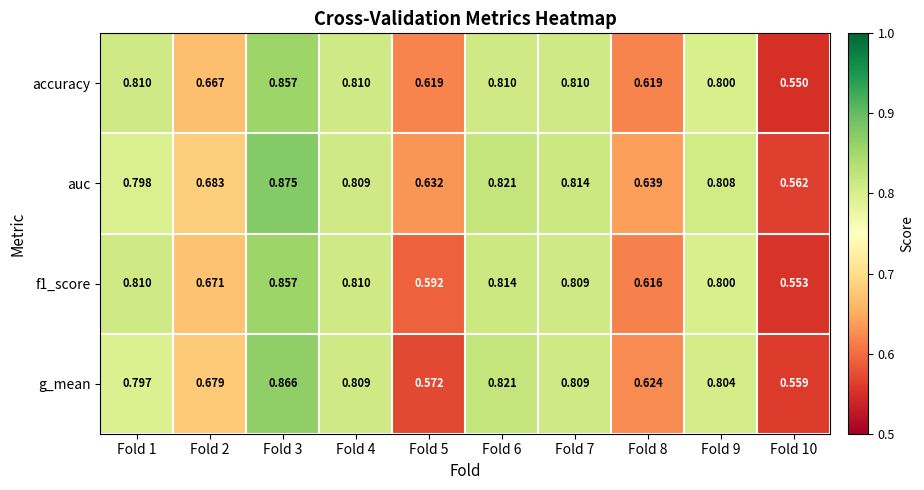

Is the value of g_mean at Fold 9 greater than the value of auc at Fold 7?

No